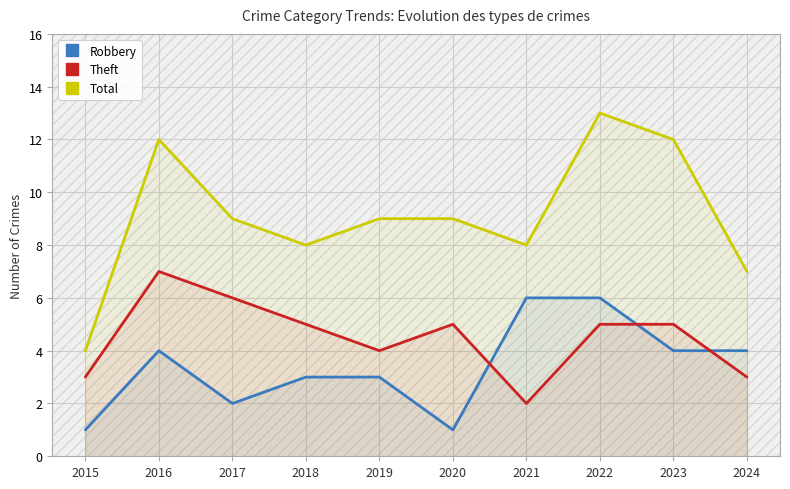

In Robbery, how many points are lower than both neighbors (excluding endpoints)?

2